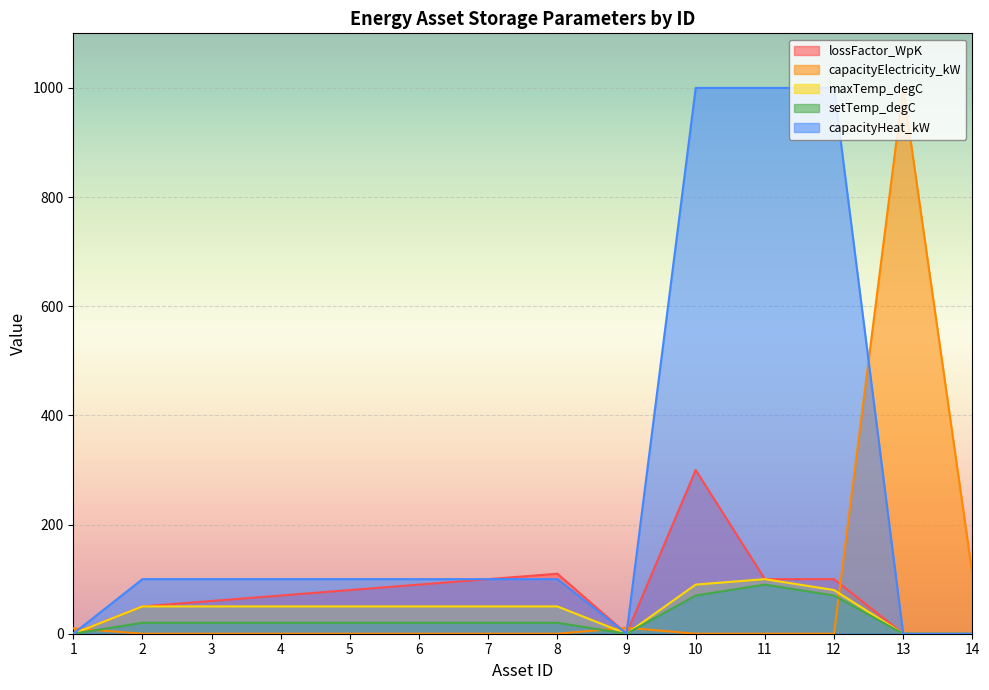

Reading left to right, transcribe all the data shown in this chart.

lossFactor_WpK: 0	50	60	70	80	90	100	110	0	300	100	100	0	0
capacityElectricity_kW: 10	0	0	0	0	0	0	0	11	0	0	0	1000	110
maxTemp_degC: 0	50	50	50	50	50	50	50	0	90	100	80	0	0
setTemp_degC: 0	20	20	20	20	20	20	20	0	70	90	70	0	0
capacityHeat_kW: 0	100	100	100	100	100	100	100	0	1000	1000	1000	0	0